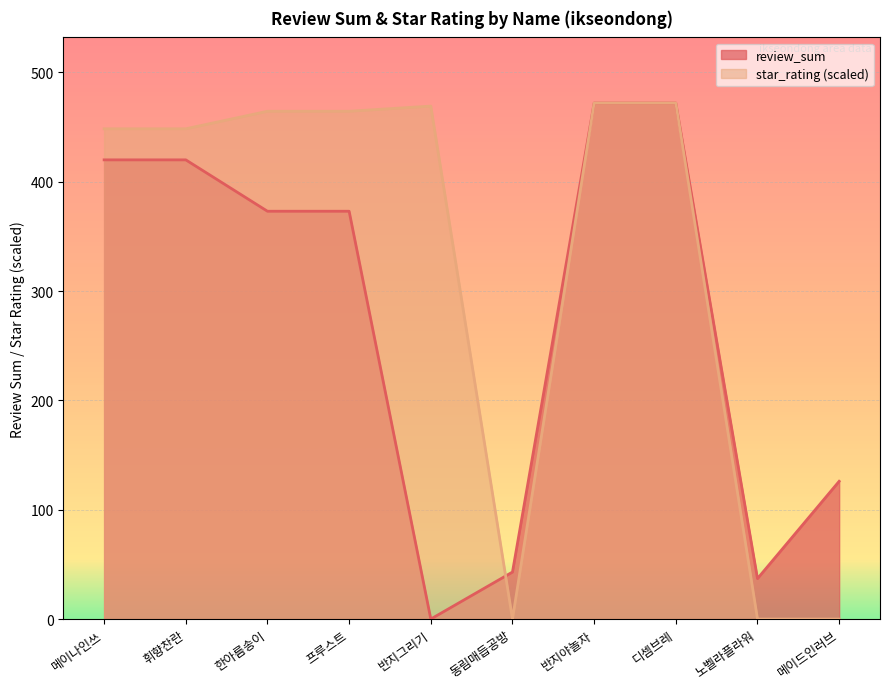

Which category has the lowest value in the star_rating series?

동림매듭공방